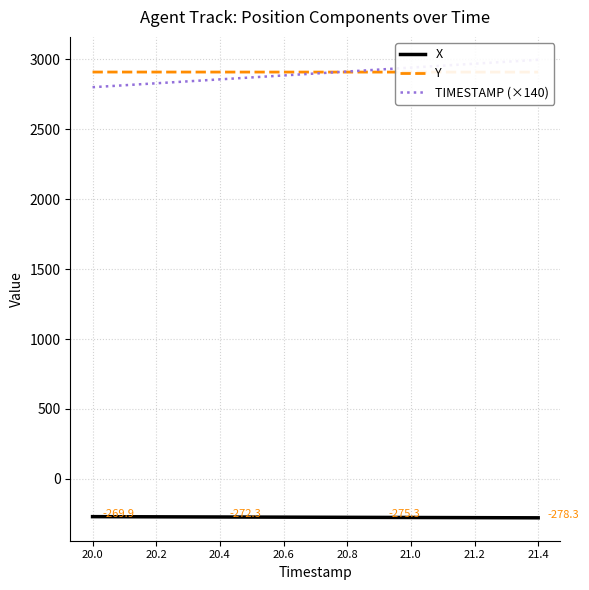

How many lines are shown in the chart?

3